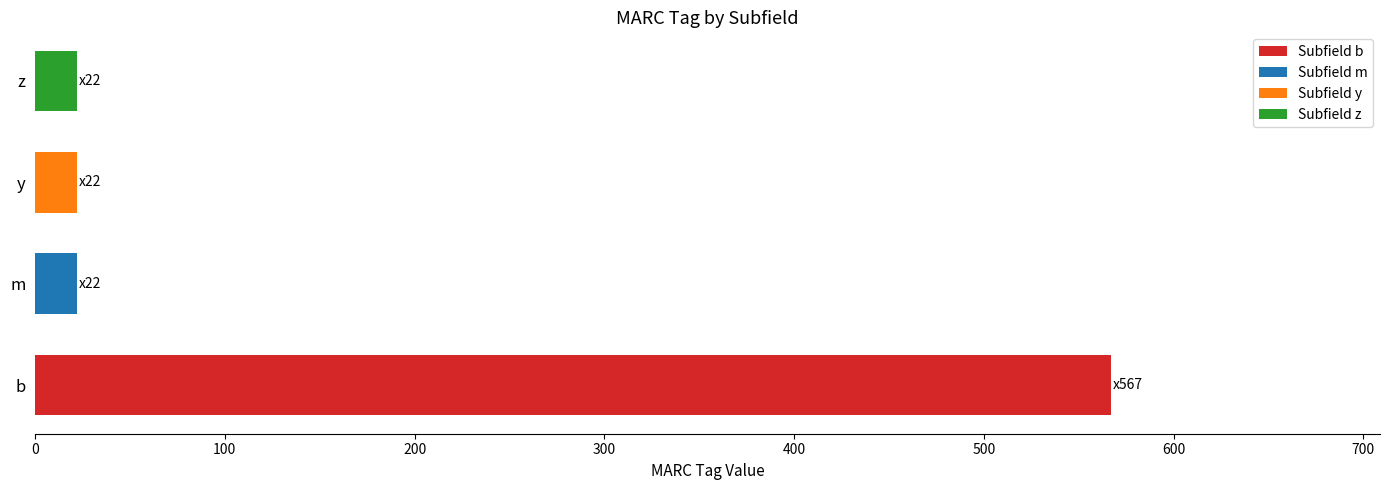

Read the value at b.

567